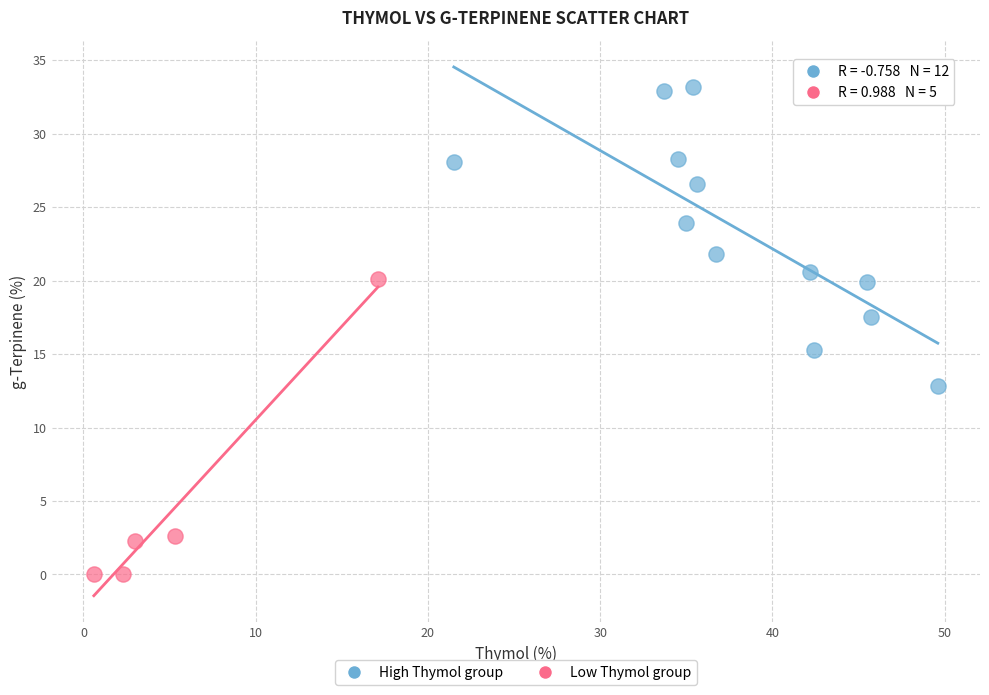

Which series contains the highest Y value?

High Thymol group